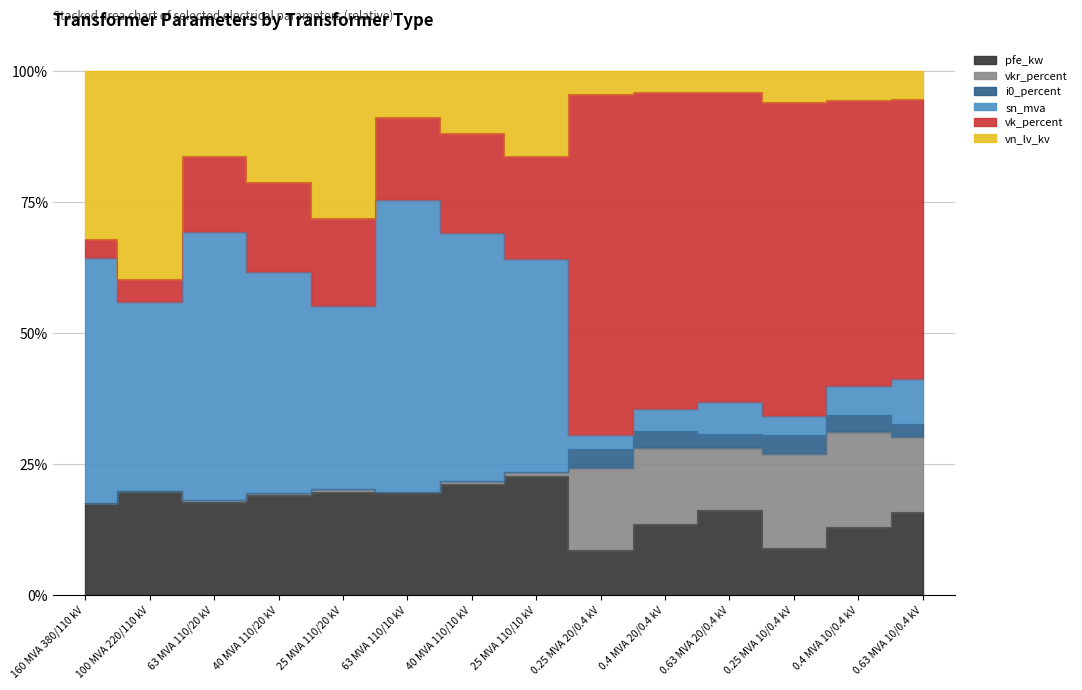

Is the value of vkr_percent at 25 MVA 110/20 kV greater than the value of vn_lv_kv at 63 MVA 110/10 kV?

No